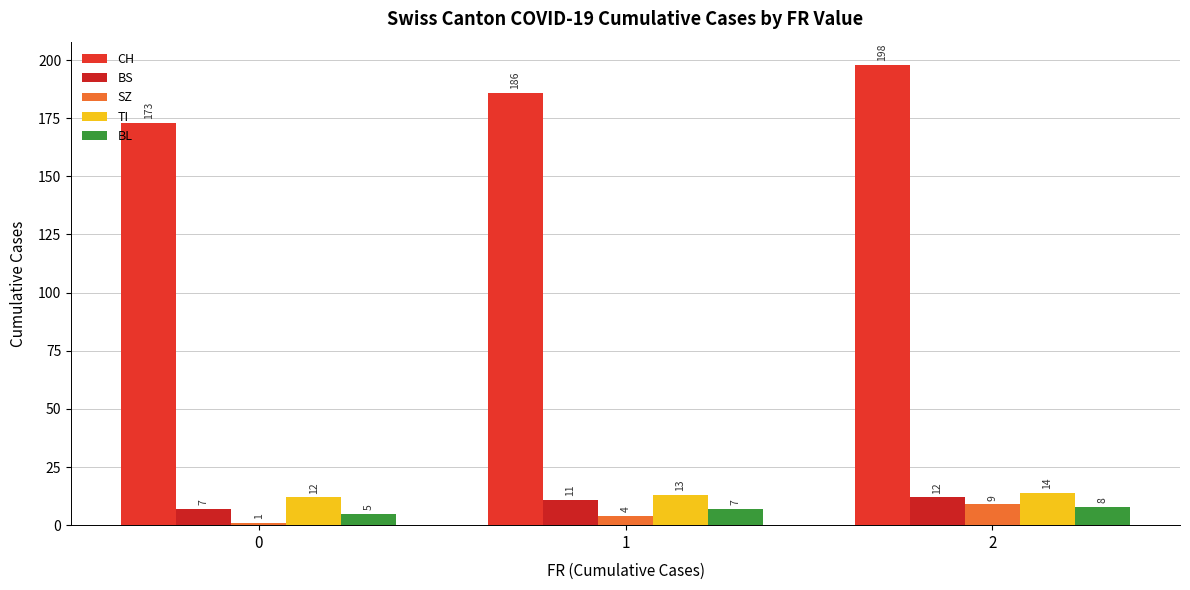

What is the minimum value for BS?

7